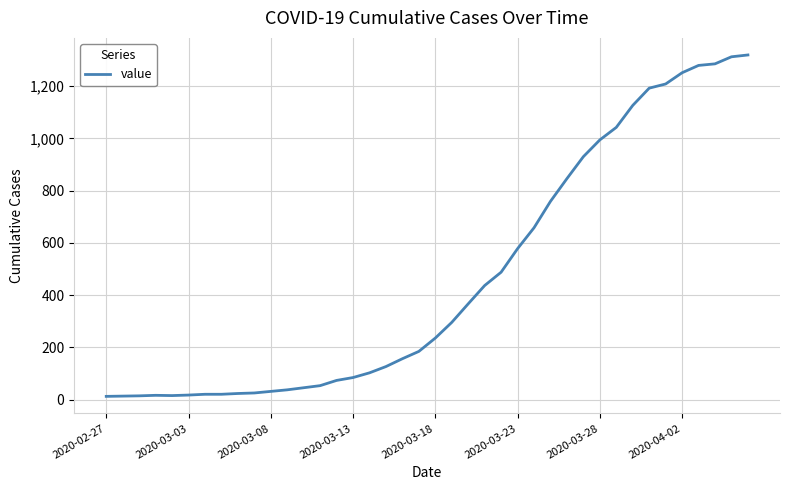

What is the difference between the maximum and minimum values?

1306